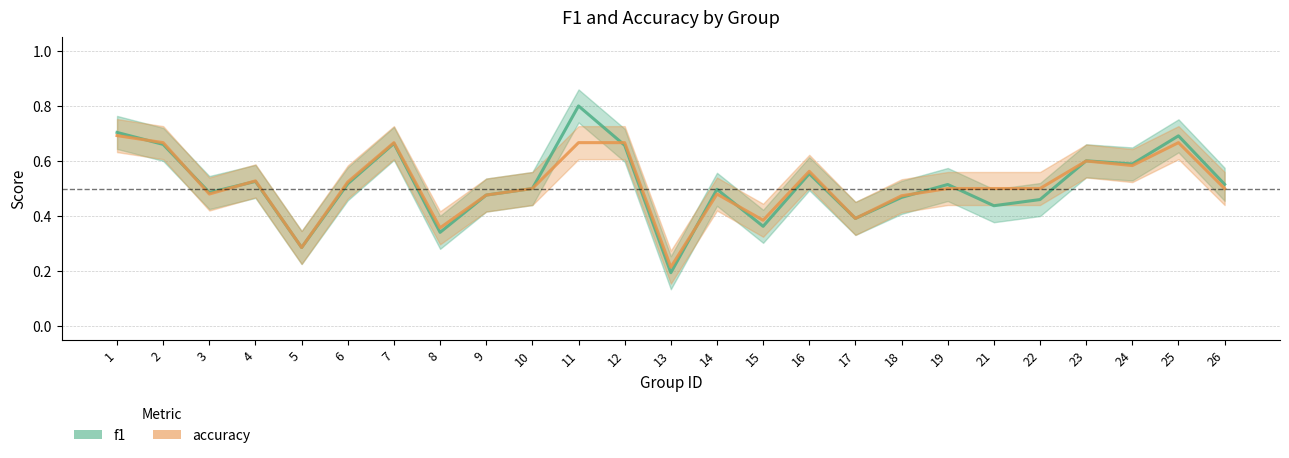

In accuracy, how many points are higher than both neighbors (excluding endpoints)?

6